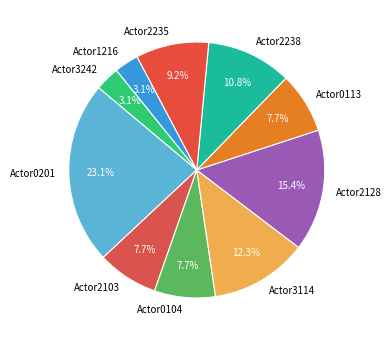

Is it true that Actor0201 is 23% of the pie?

True